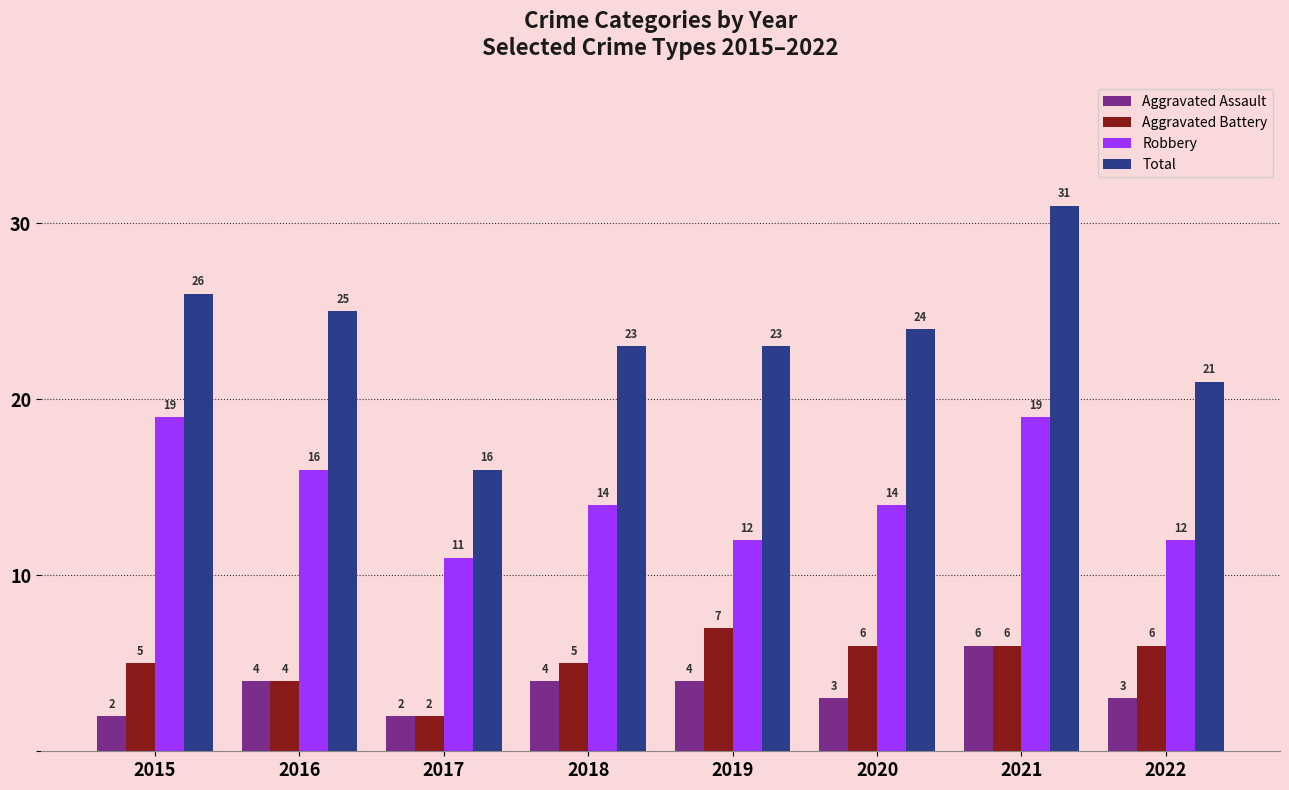

What is the difference between the highest and lowest values at 2021?

25